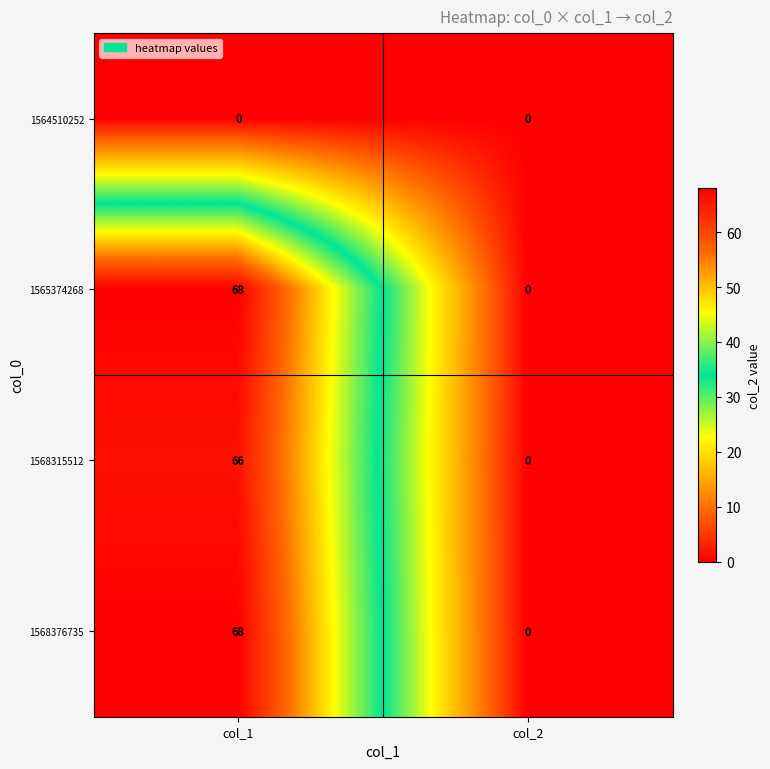

List the labels in order of 1565374268 value, largest first.

col_1, col_2